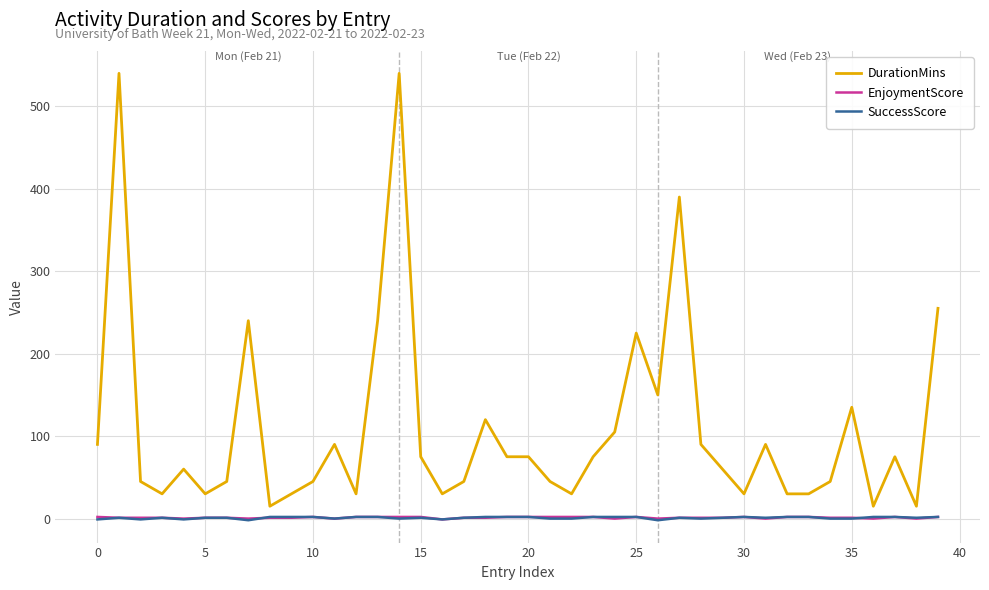

Which series has the largest total across all categories?

DurationMins